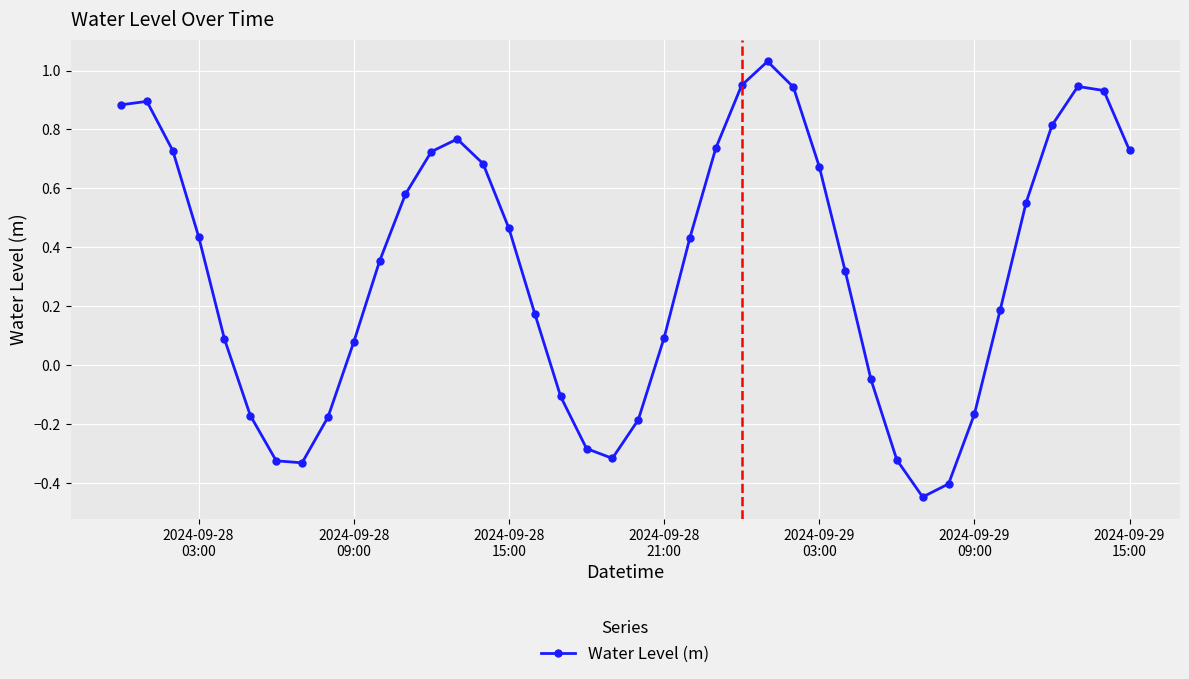

What is the sum of all values?

12.9